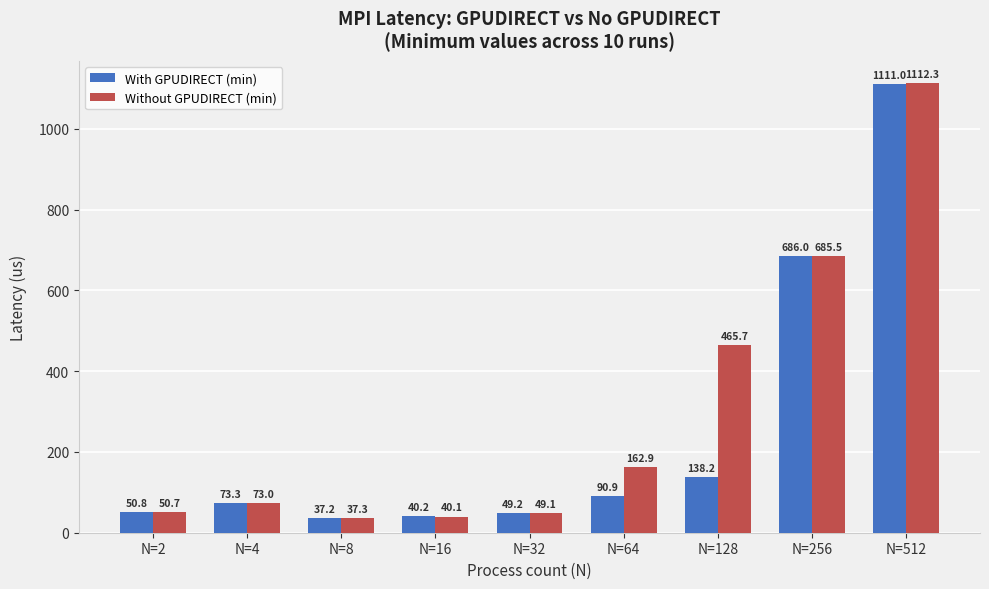

Reading left to right, what are all the values shown in this chart?

With GPUDIRECT (min): 50.8	73.3	37.2	40.2	49.2	90.9	138.2	686.0	1111.0
Without GPUDIRECT (min): 50.7	73.0	37.3	40.1	49.1	162.9	465.7	685.5	1112.3